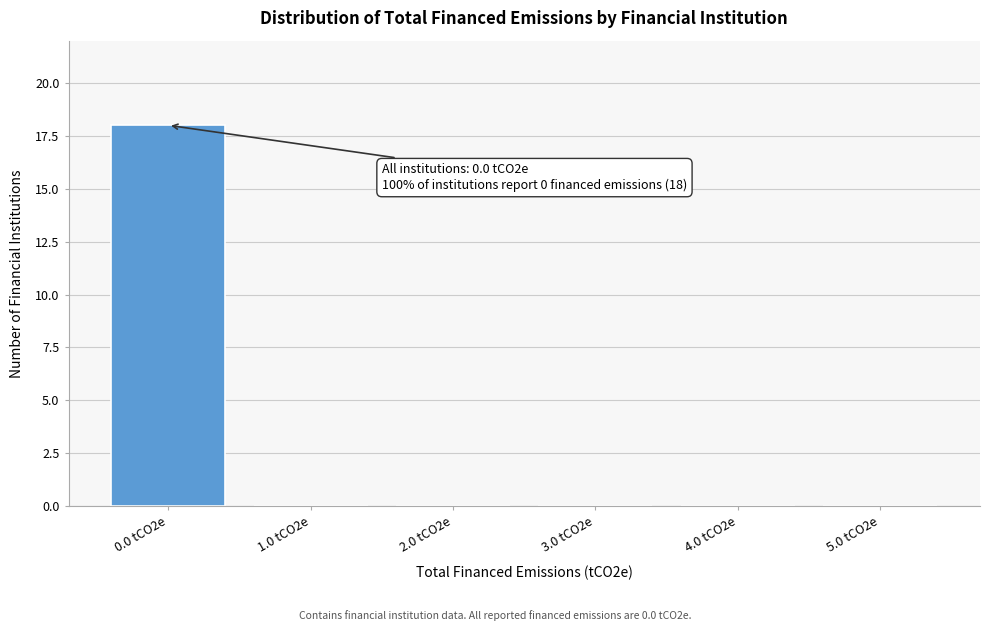

Which label corresponds to the largest value in the chart?

0.0 tCO2e